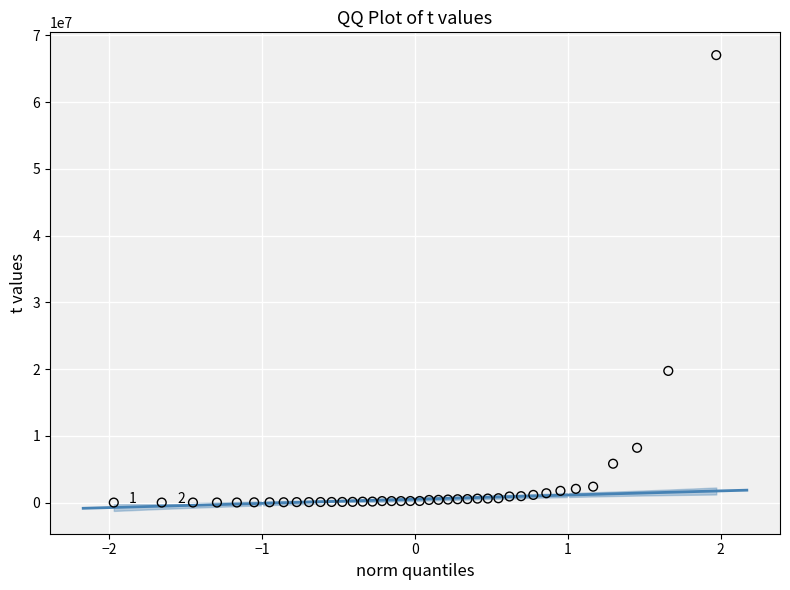

What Y value in the scatter plot is closest to 33525742?

19733155